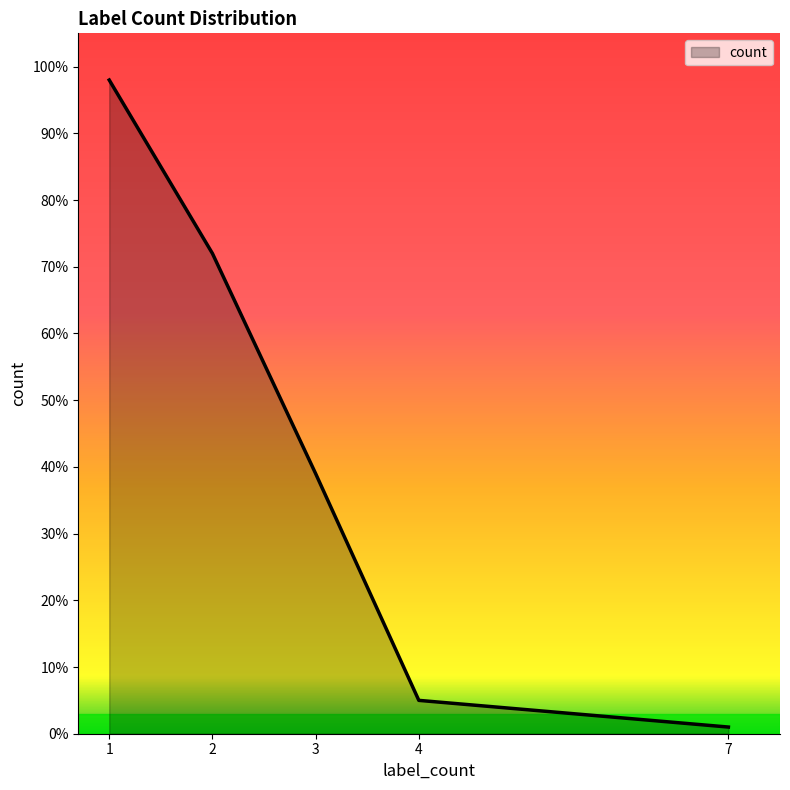

Reading left to right, what are all the values shown in this chart?

1=98	2=72	3=39	4=5	7=1